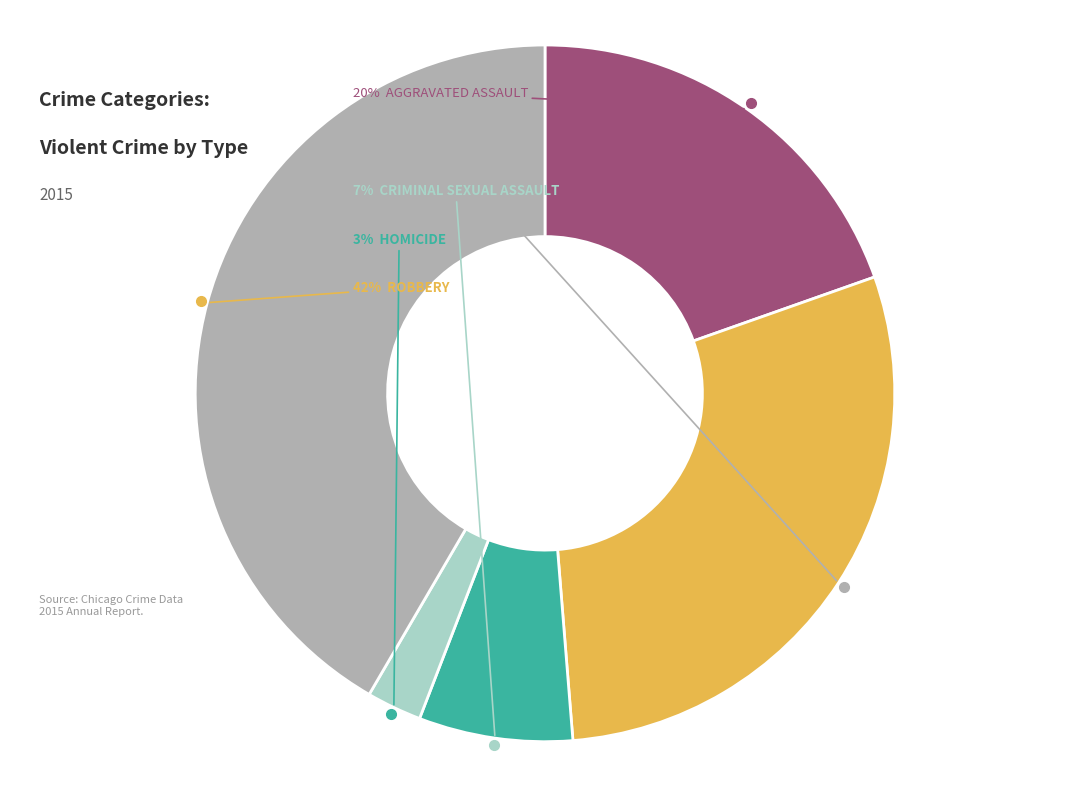

Is there any slice that represents more than half of the pie?

No